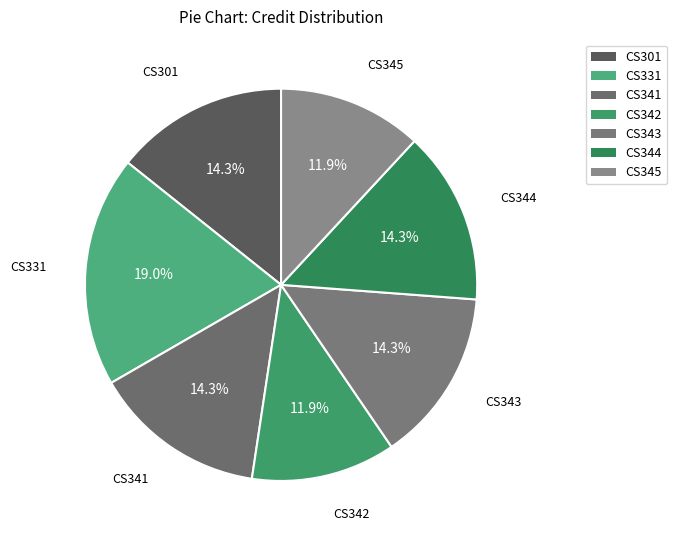

To the nearest percent, what is the difference between the largest and smallest slice percentages?

7%